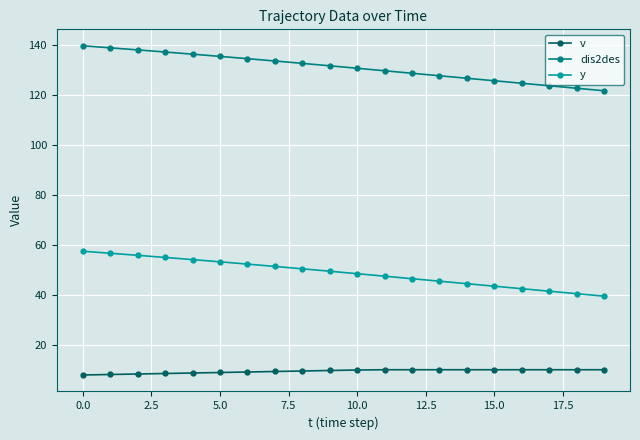

Rank the series by their maximum value, from highest to lowest.

dis2des, y, v